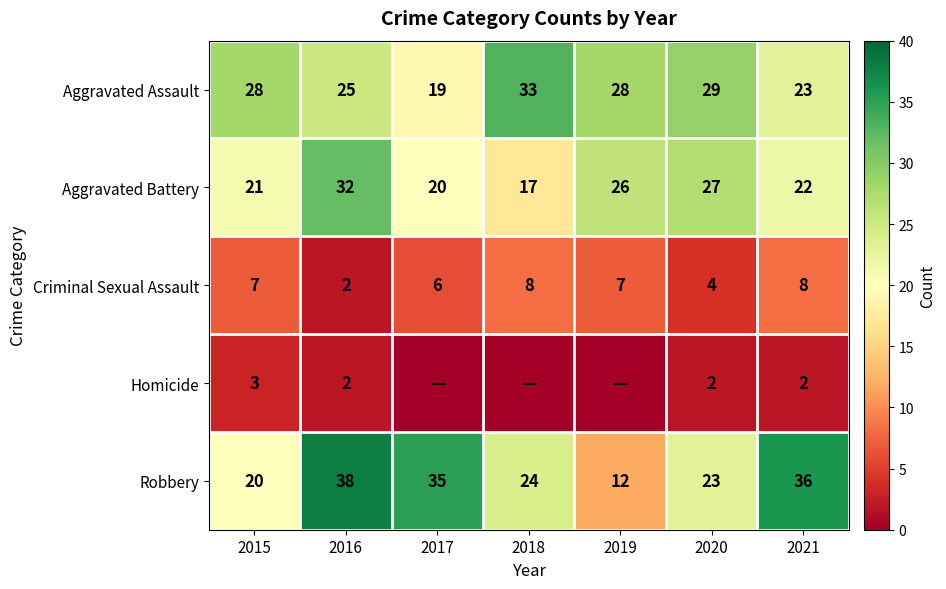

What is the difference between the highest and lowest values at 2021?

34